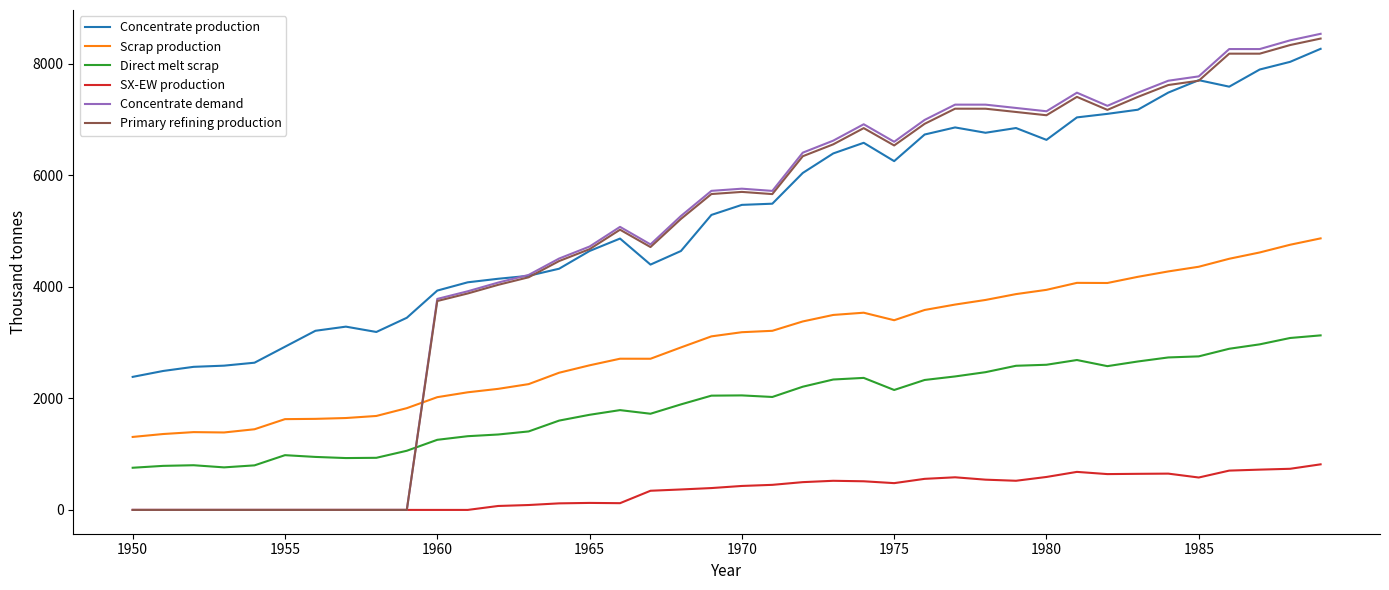

Which series has the largest total across all categories?

Concentrate production